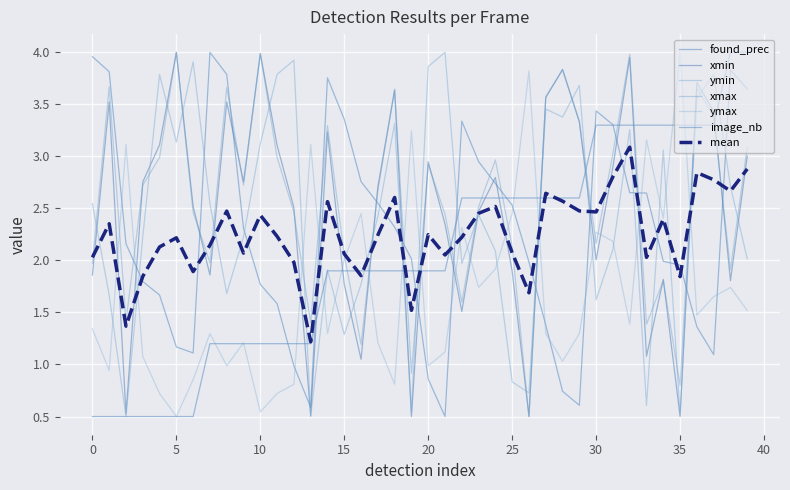

After their last crossing, which series has the higher values: ymin or ymax?

ymin